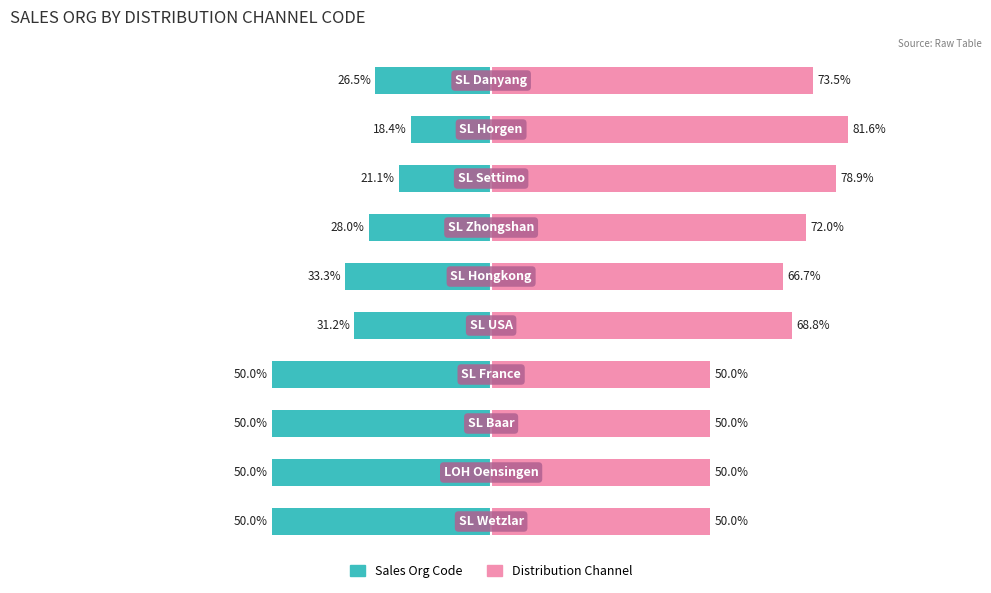

What are all the series names shown in the legend?

Sales Org Code, Distribution Channel